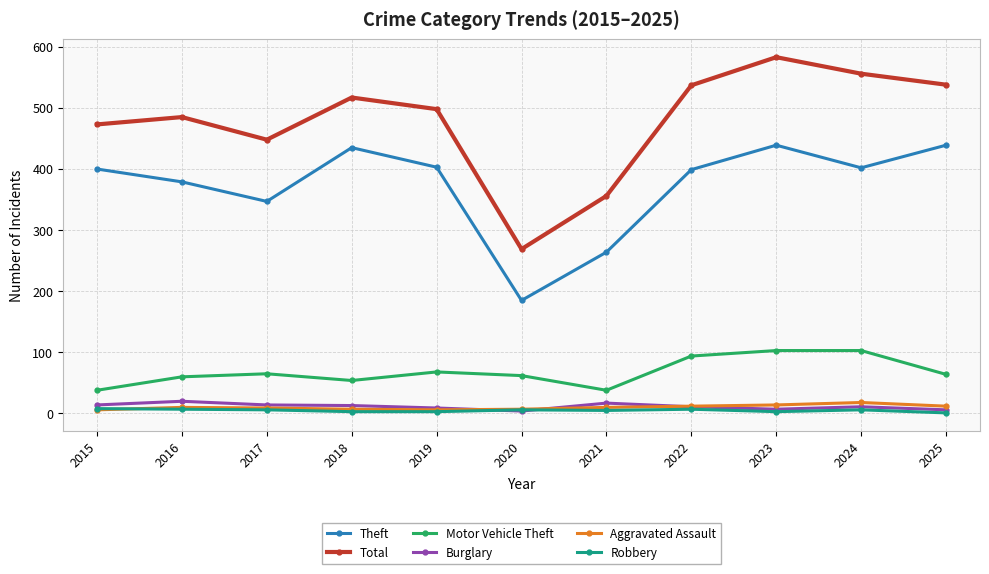

True or false: Theft has more than 1 points higher than both neighbors.

True